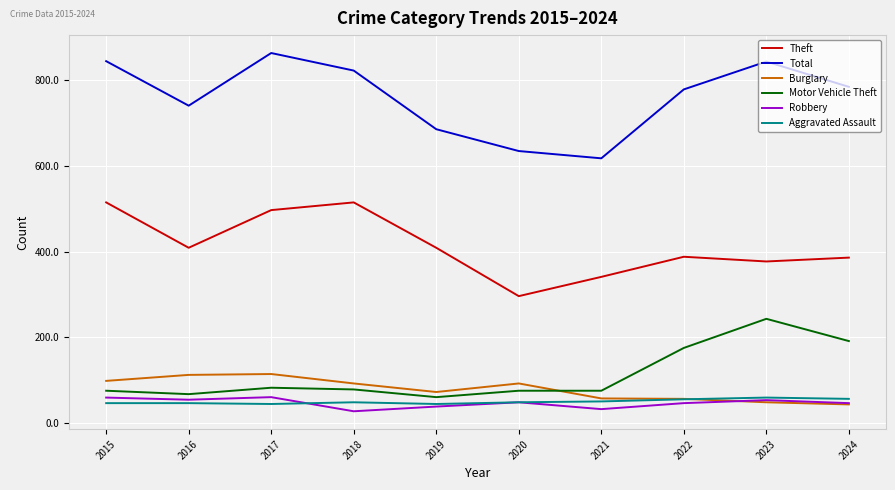

What is the sum of the Aggravated Assault values at 2016 and 2017?

90